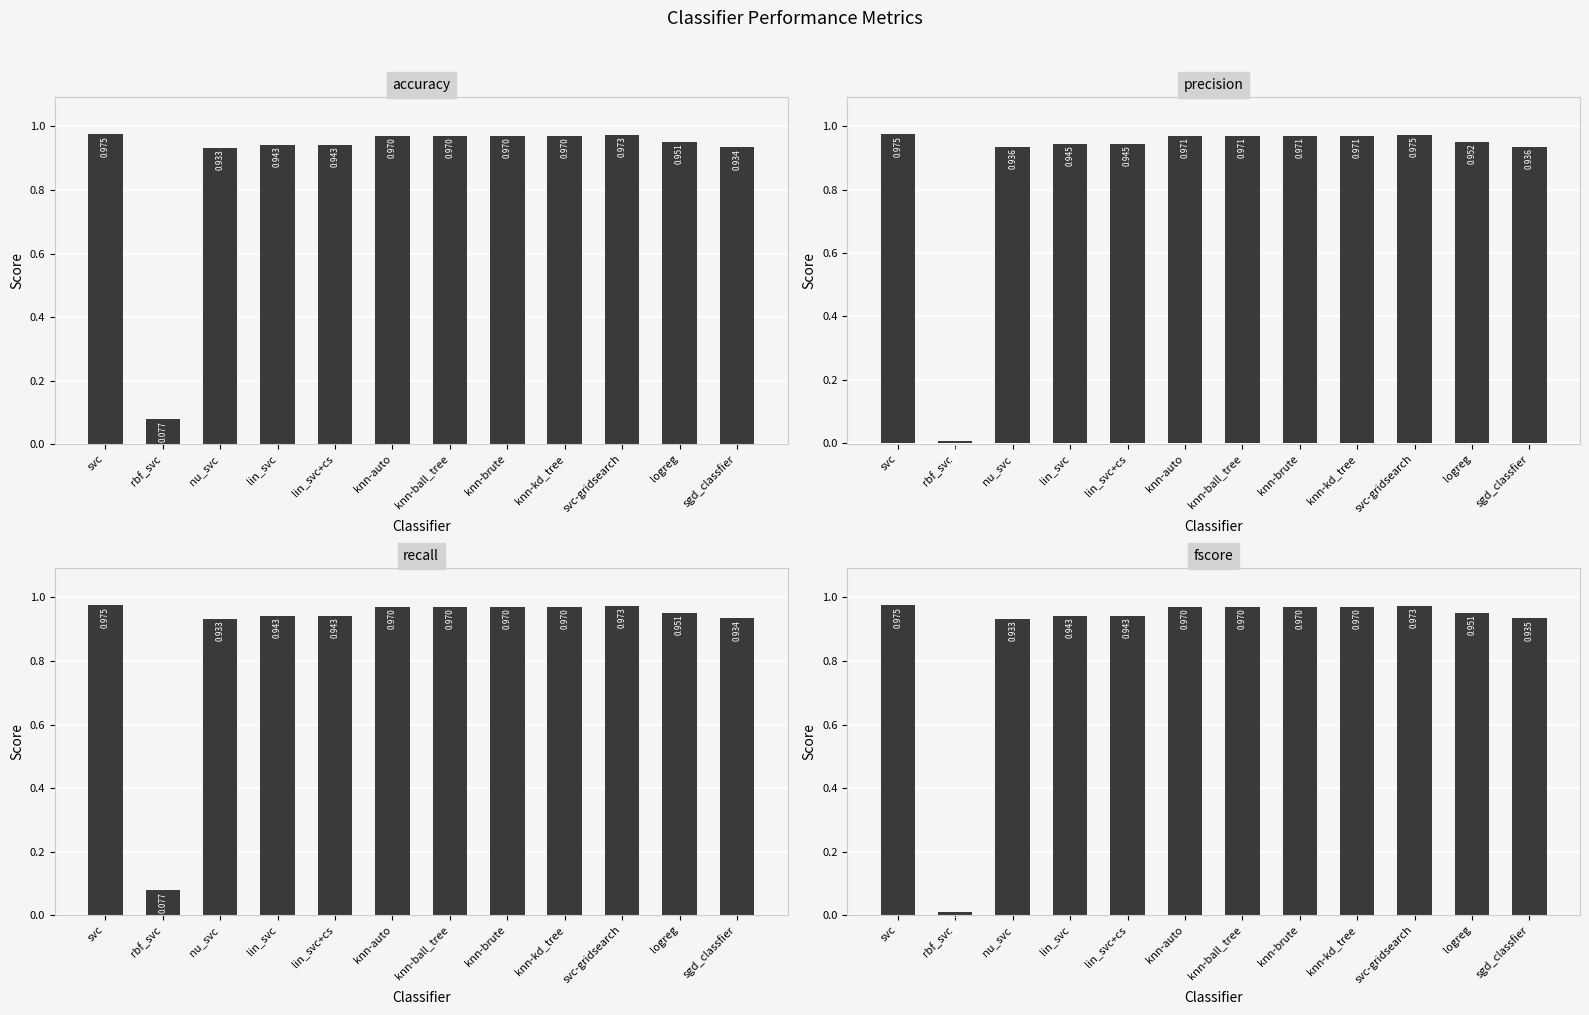

What are all the series names shown in the legend?

accuracy, precision, recall, fscore